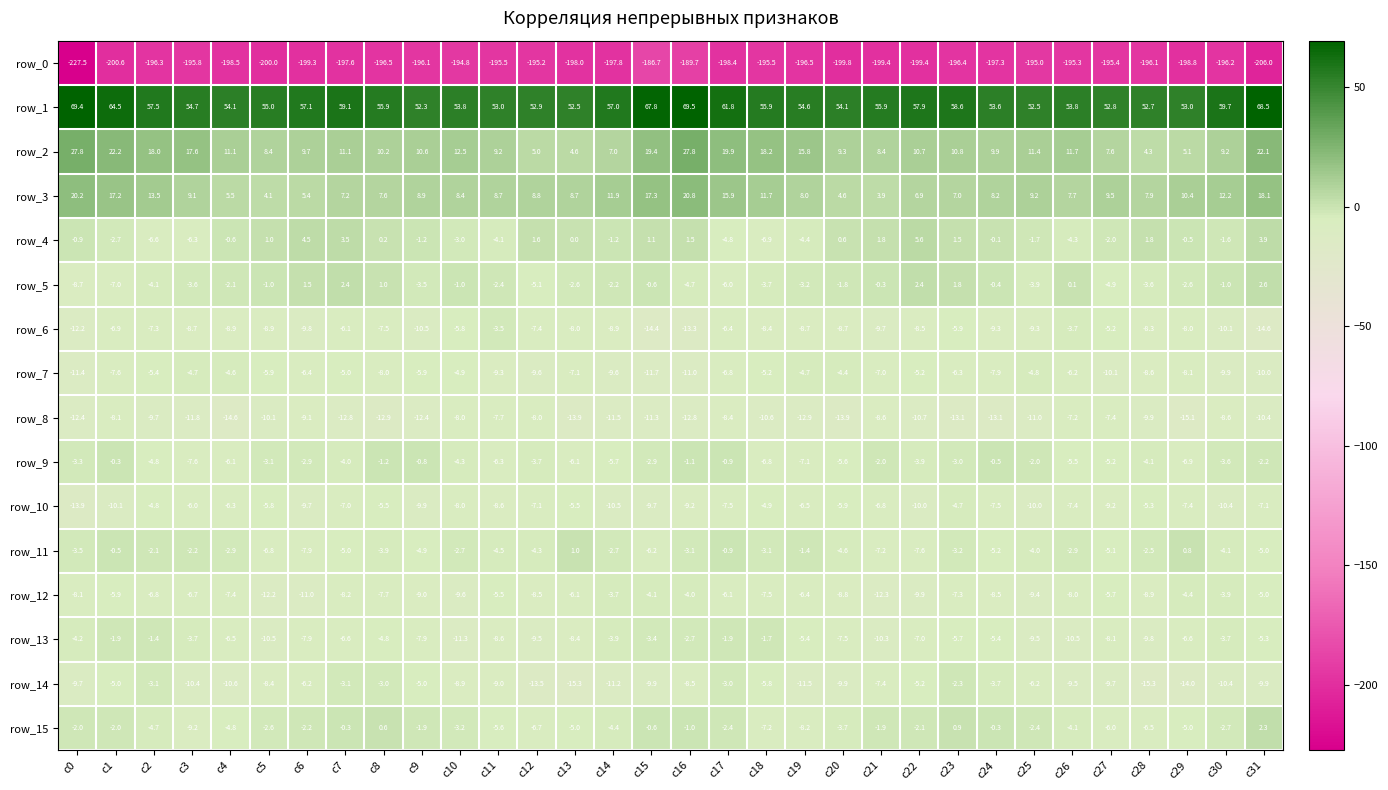

Is the value of row_4 at c10 greater than the value of row_14 at c22?

Yes